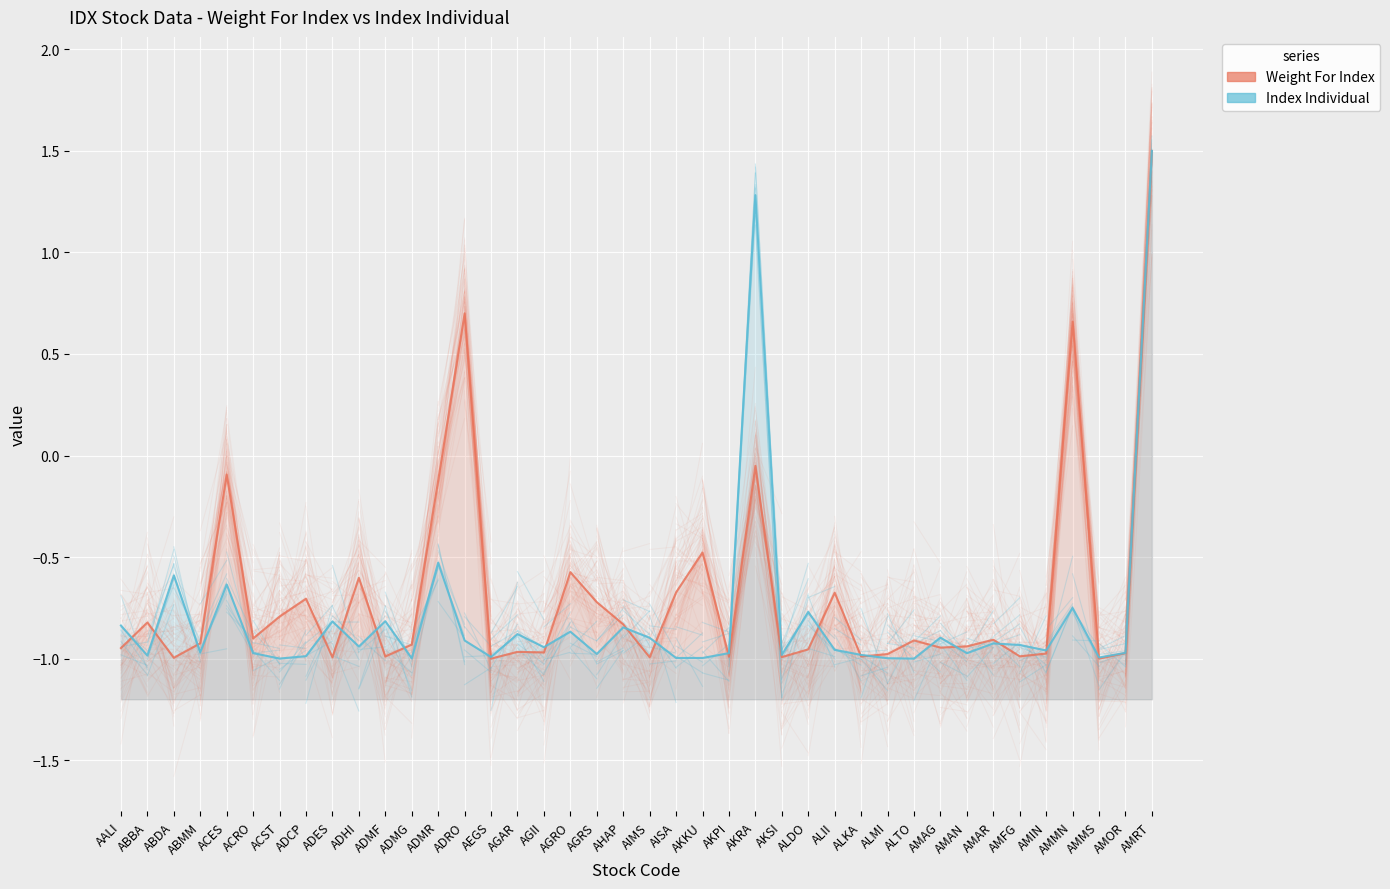

Is the value of Index Individual at AALI greater than the value of Weight For Index at ABBA?

No